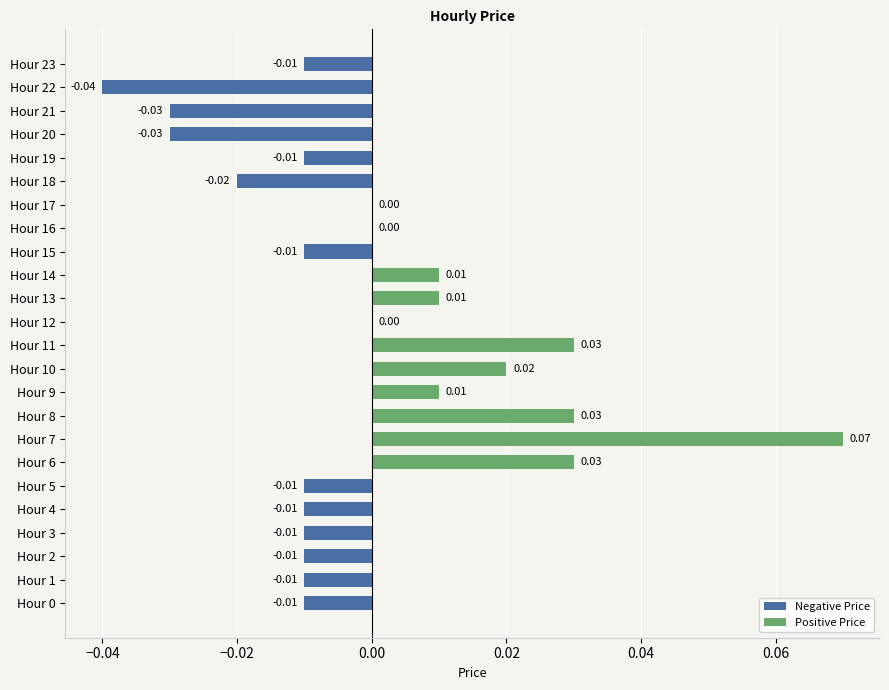

How many distinct data groups are displayed?

1